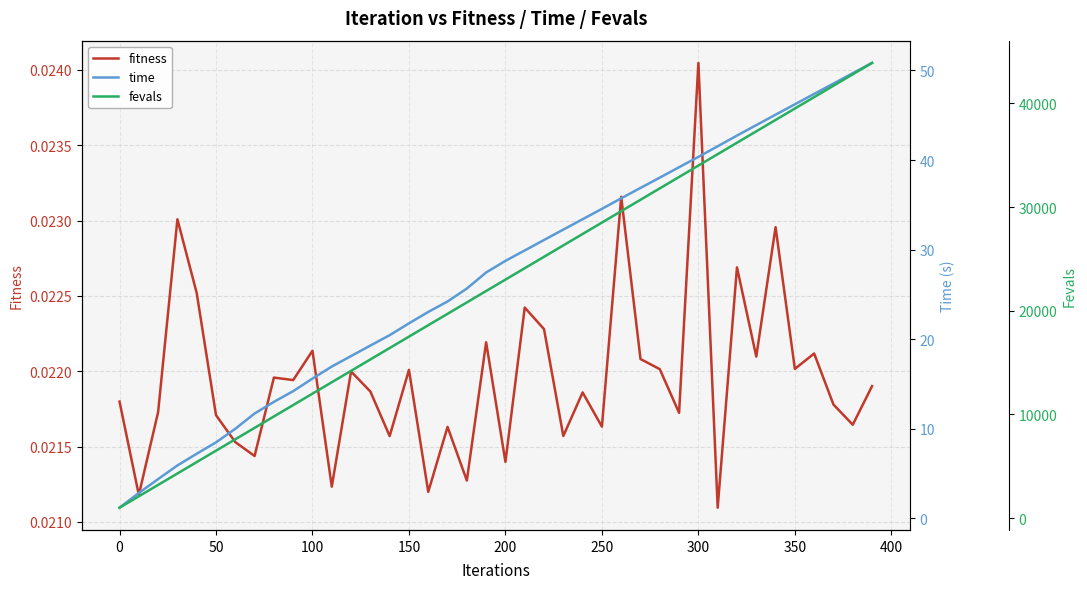

What is the average value of the time series?

27.2